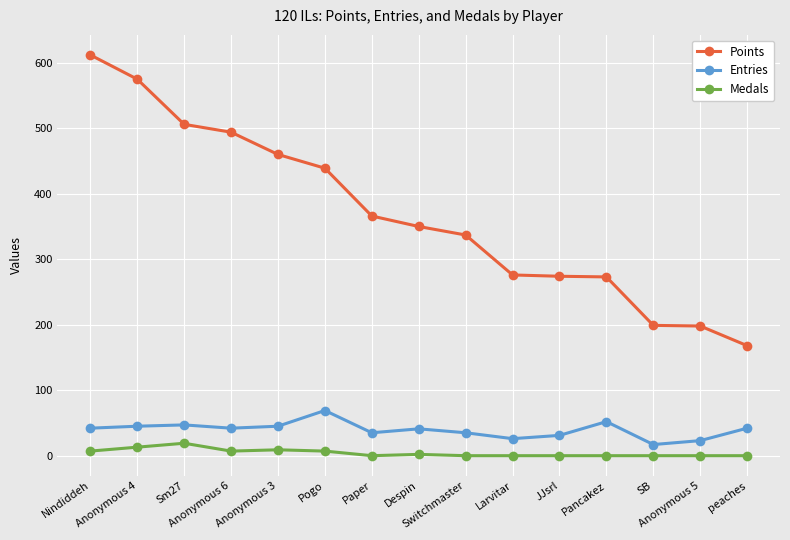

What is the sum of the Medals values at Pogo and Sm27?

26